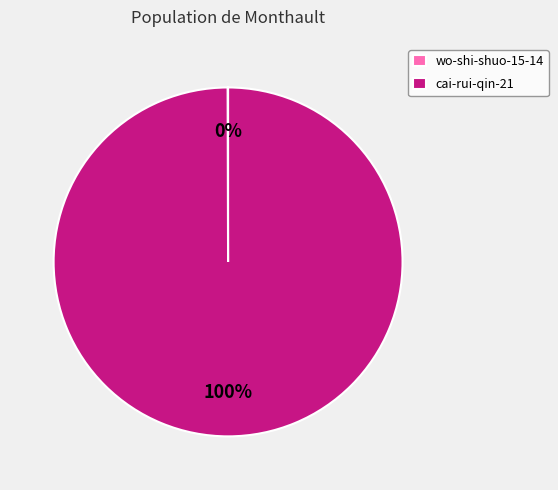

Is it true that cai-rui-qin-21 is 100% of the pie?

True